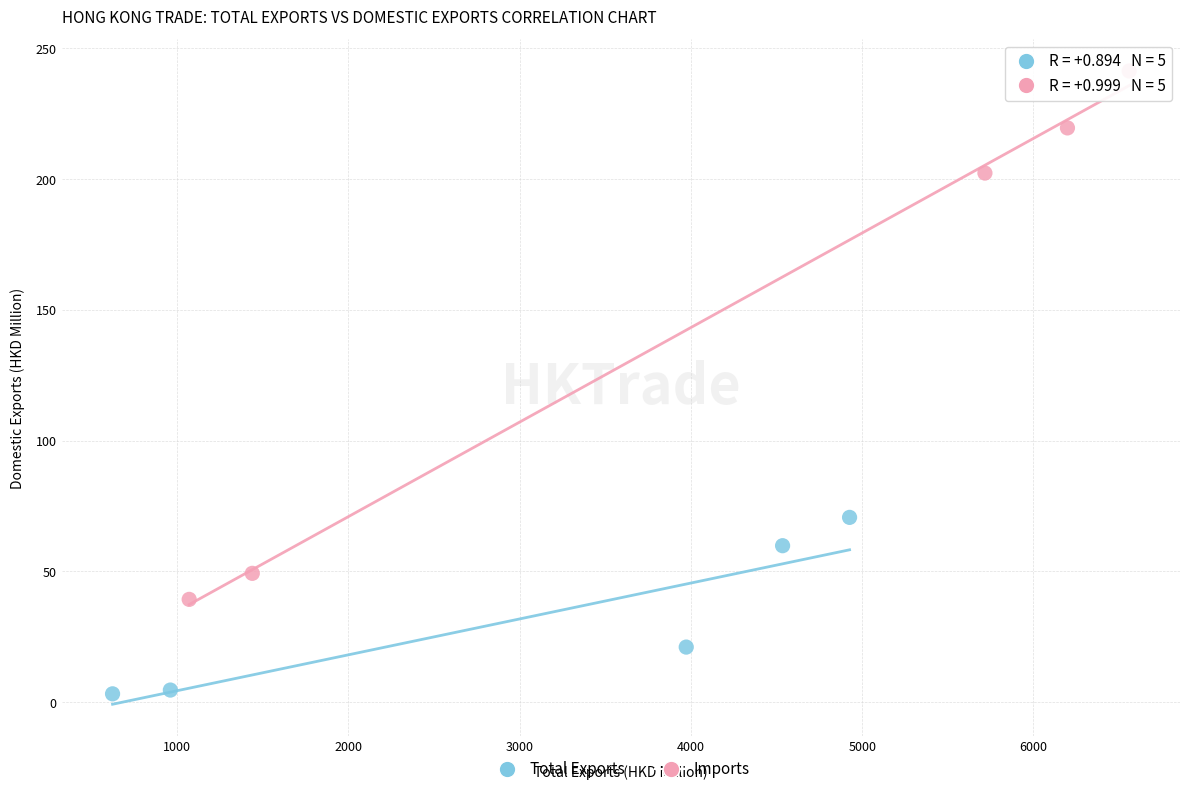

Which series reaches the maximum Y coordinate?

Imports